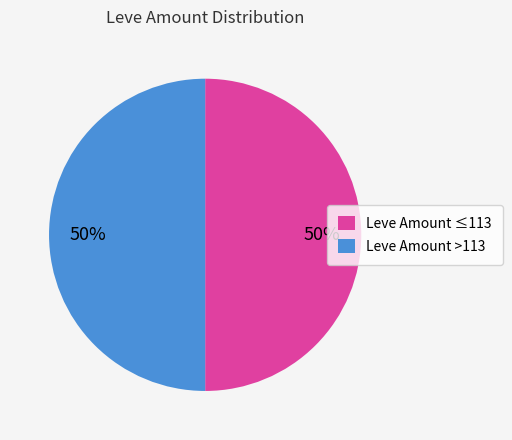

True or false: Leve Amount ≤113 accounts for 50% of the total.

True